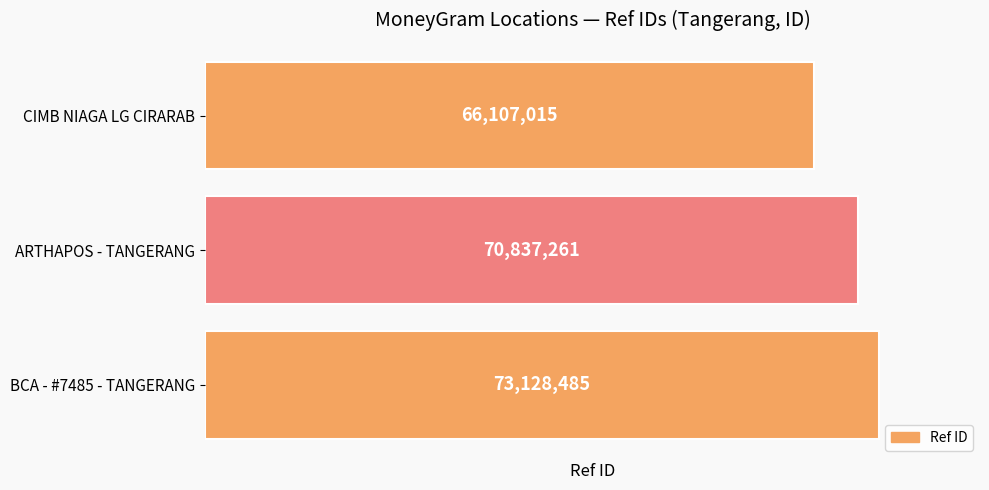

The chart shows a value of 46936413 at ARTHAPOS - TANGERANG. True or false?

False